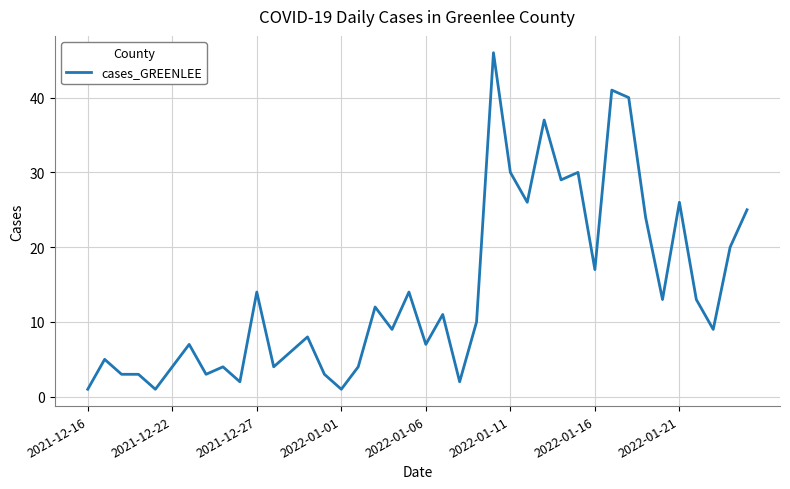

What is the maximum value shown in the chart?

46